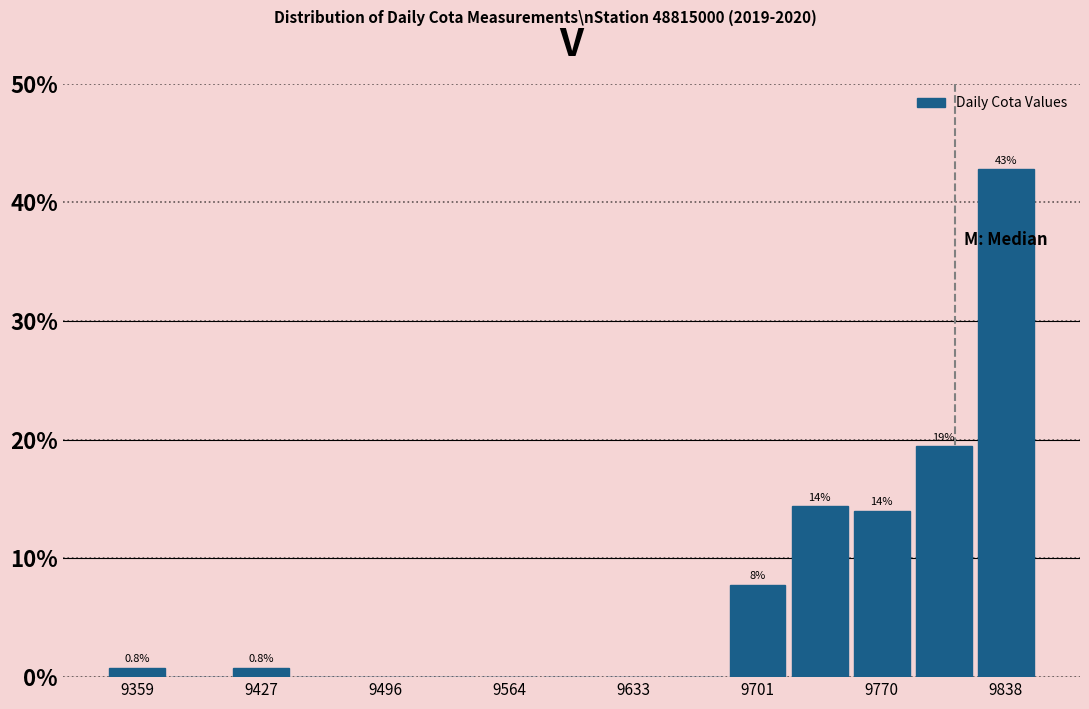

Read against the x-axis, roughly where is the centre of the tallest bar?

9840